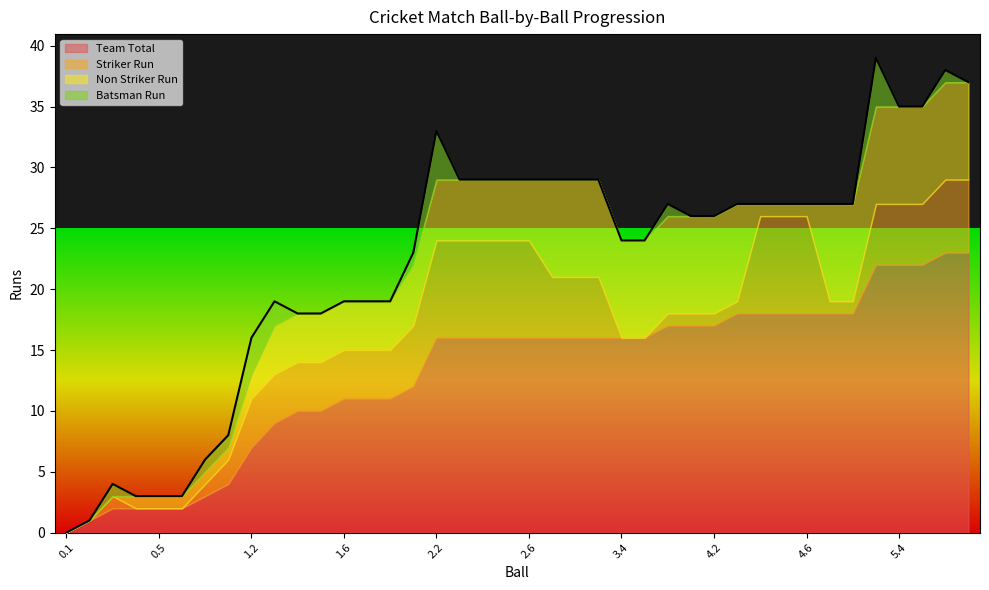

The value of Striker Run at 0.6 is -3. True or false?

False